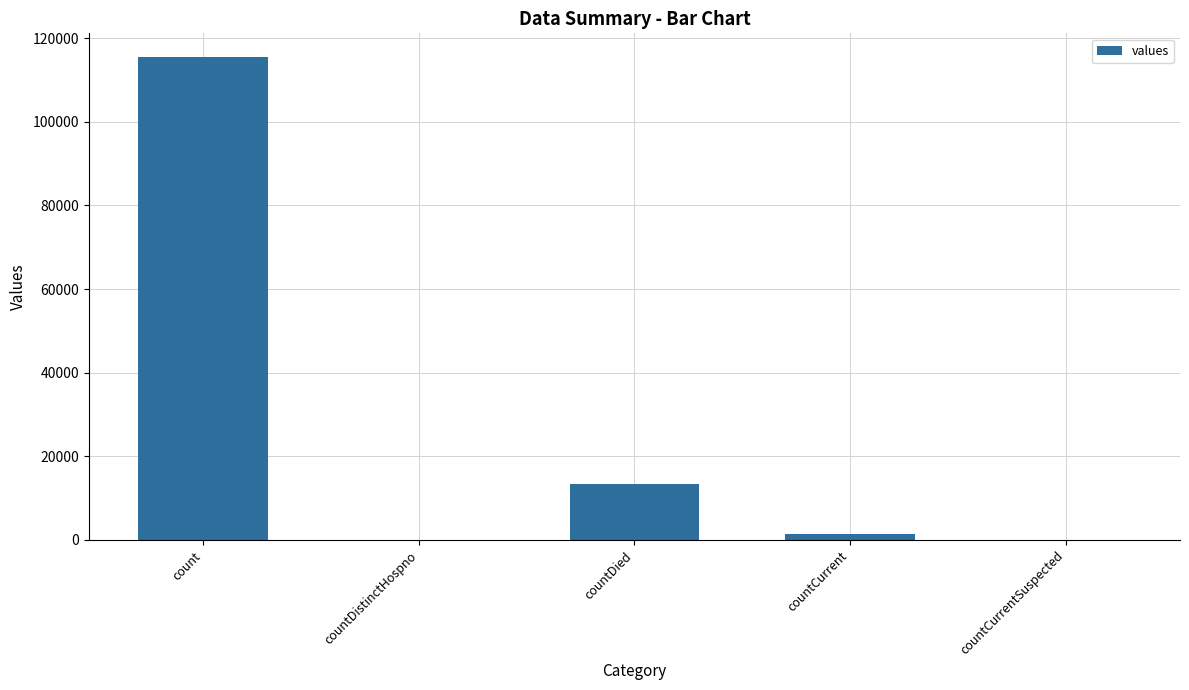

Reading right to left, what are all the values shown in this chart?

countCurrentSuspected=0	countCurrent=1383	countDied=13343	countDistinctHospno=0	count=115379